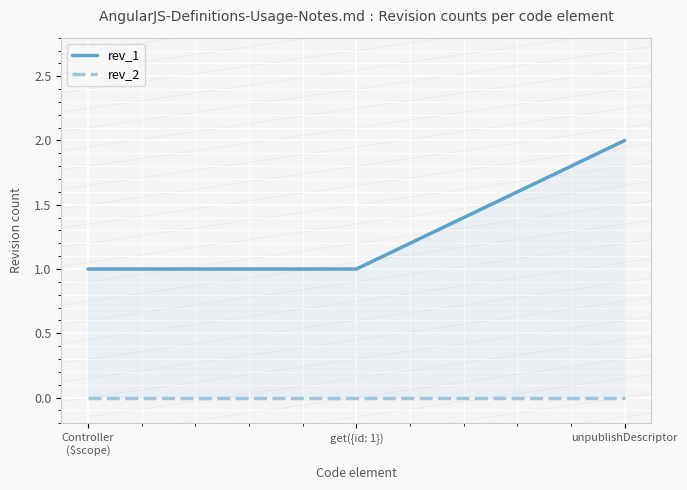

At which category does the chart reach its minimum across all series?

Controller
($scope)